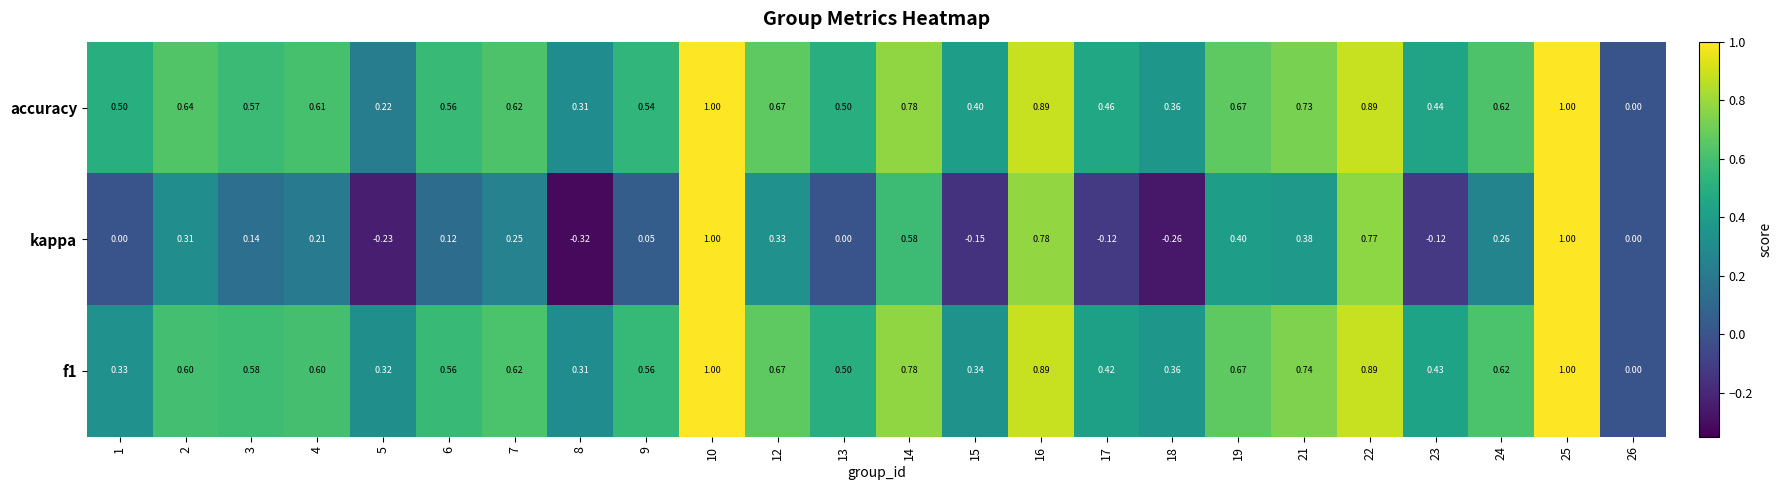

Which series has the largest range (max minus min)?

kappa